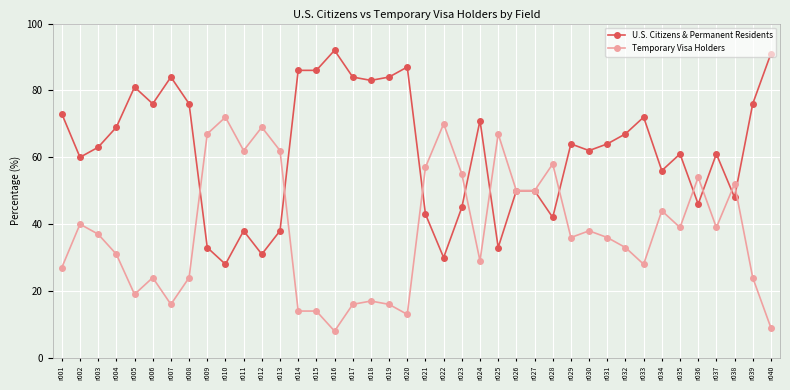

What is the minimum value shown in the chart?

8